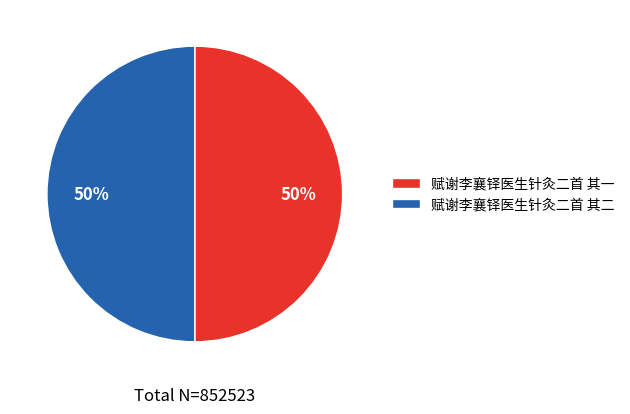

What percentage is the 赋谢李襄铎医生针灸二首 其一 slice, to the nearest percent?

50%